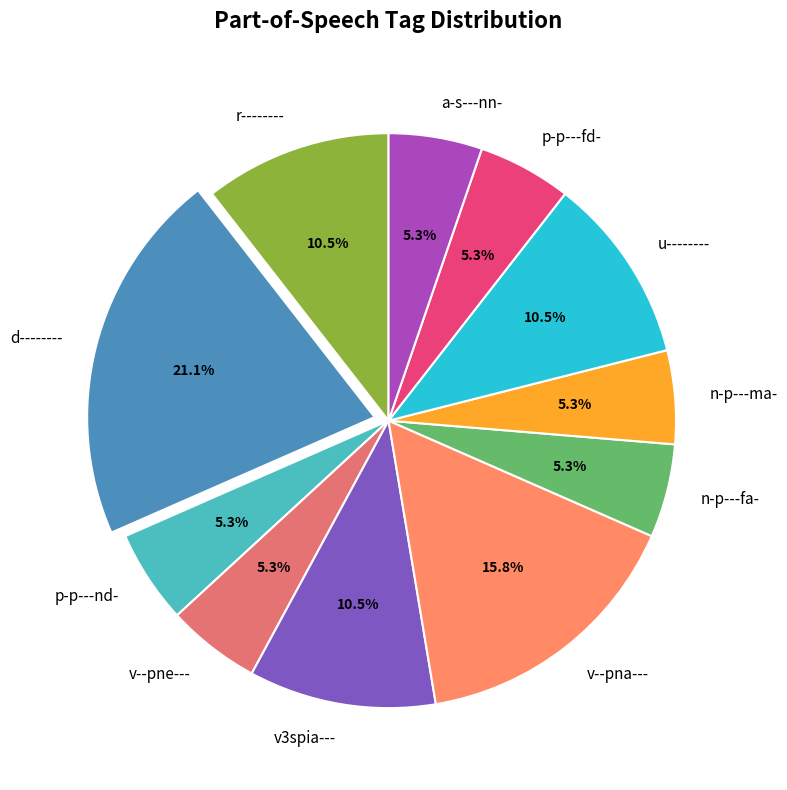

Is there a majority slice in this chart?

No